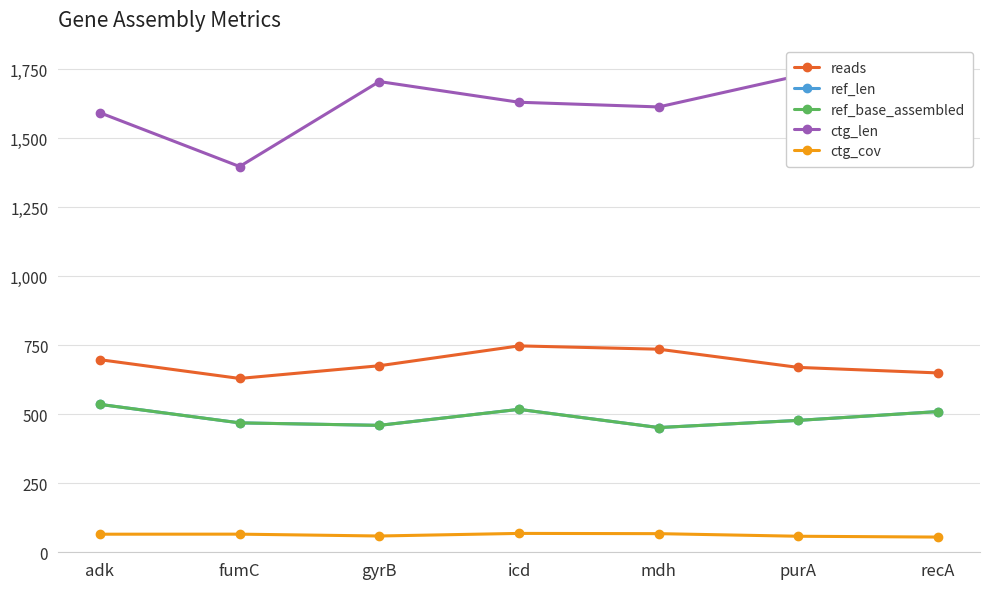

What are all the series names shown in the legend?

reads, ref_len, ref_base_assembled, ctg_len, ctg_cov